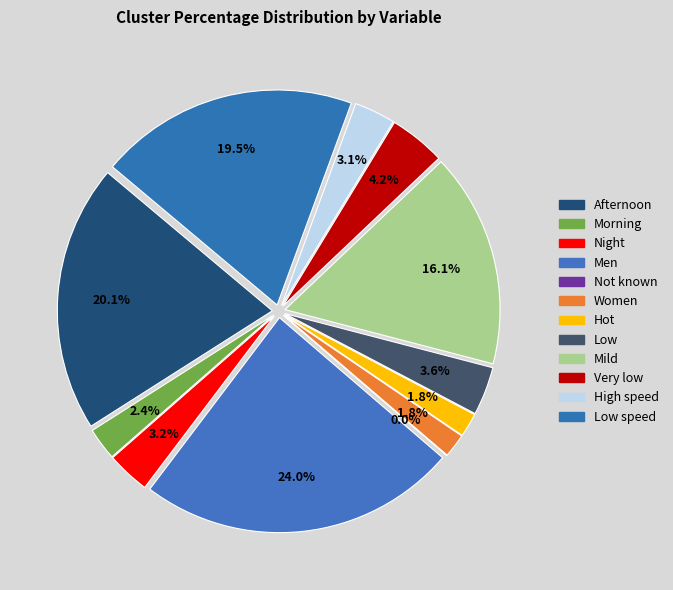

Which category has the biggest portion of the pie?

Men